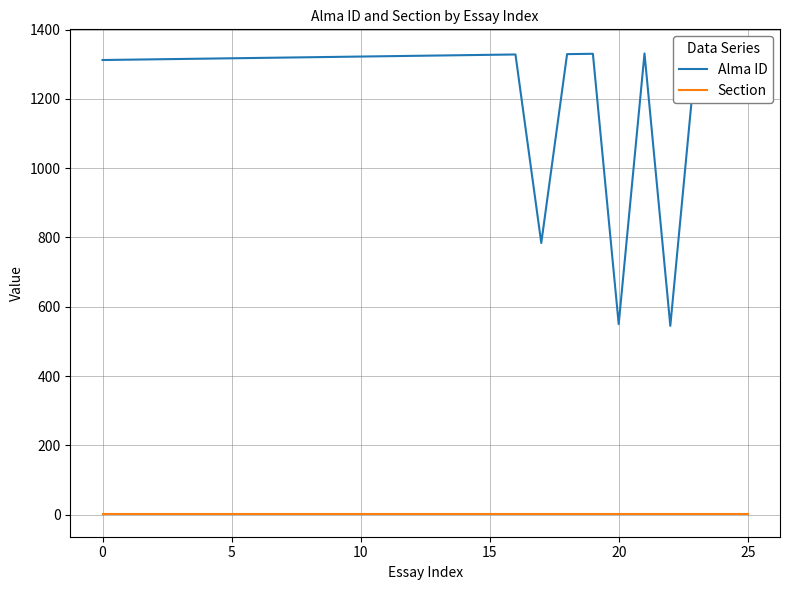

What is the highest value of the Alma ID series?

1334